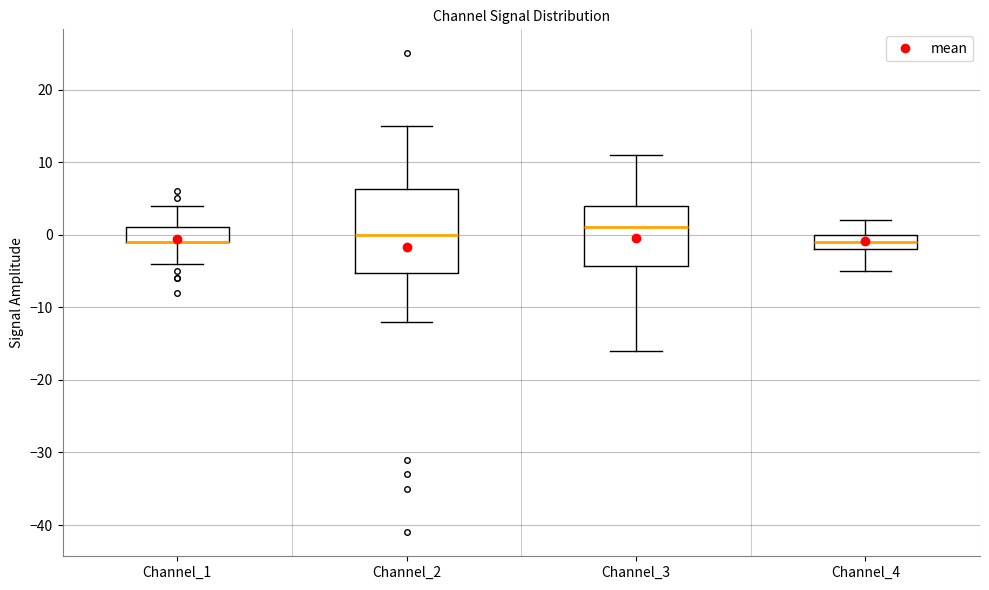

Where does the upper whisker of the box for Channel_2 end on the y-axis? The values are not printed on the chart, so give them approximately, as read against the axis.

15